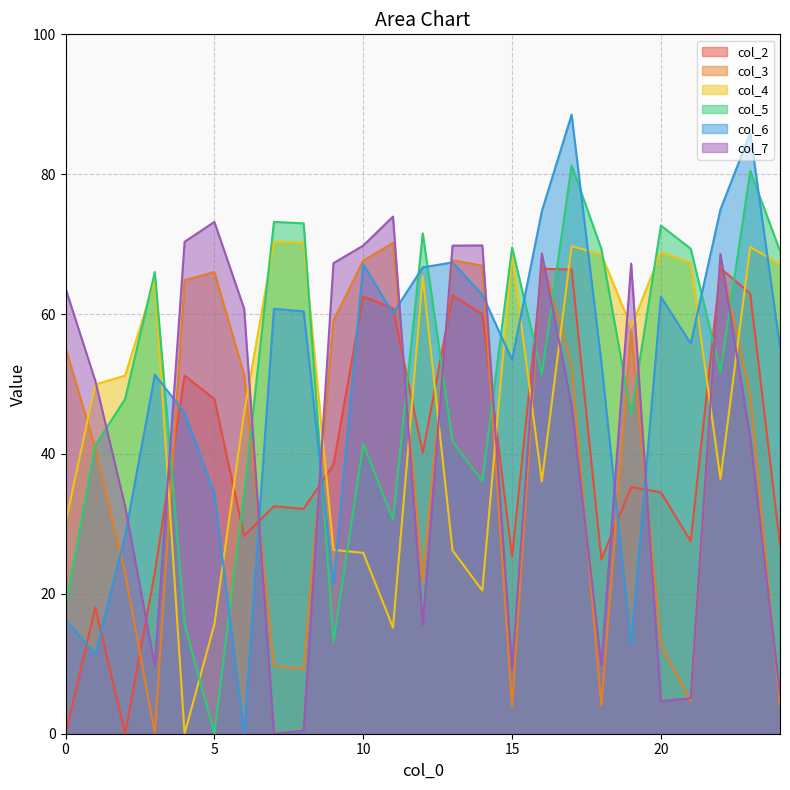

What is the maximum value for col_5?

81.3